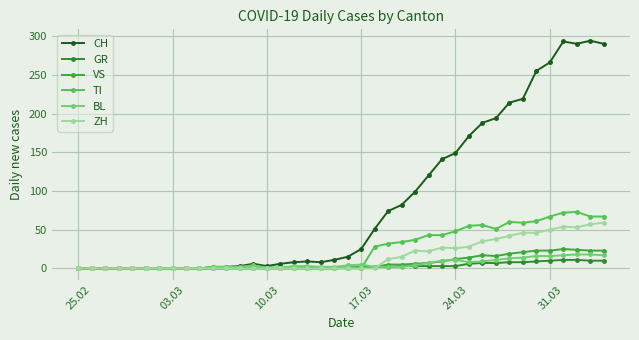

Rank the series by their maximum value, from lowest to highest.

GR, BL, VS, ZH, TI, CH